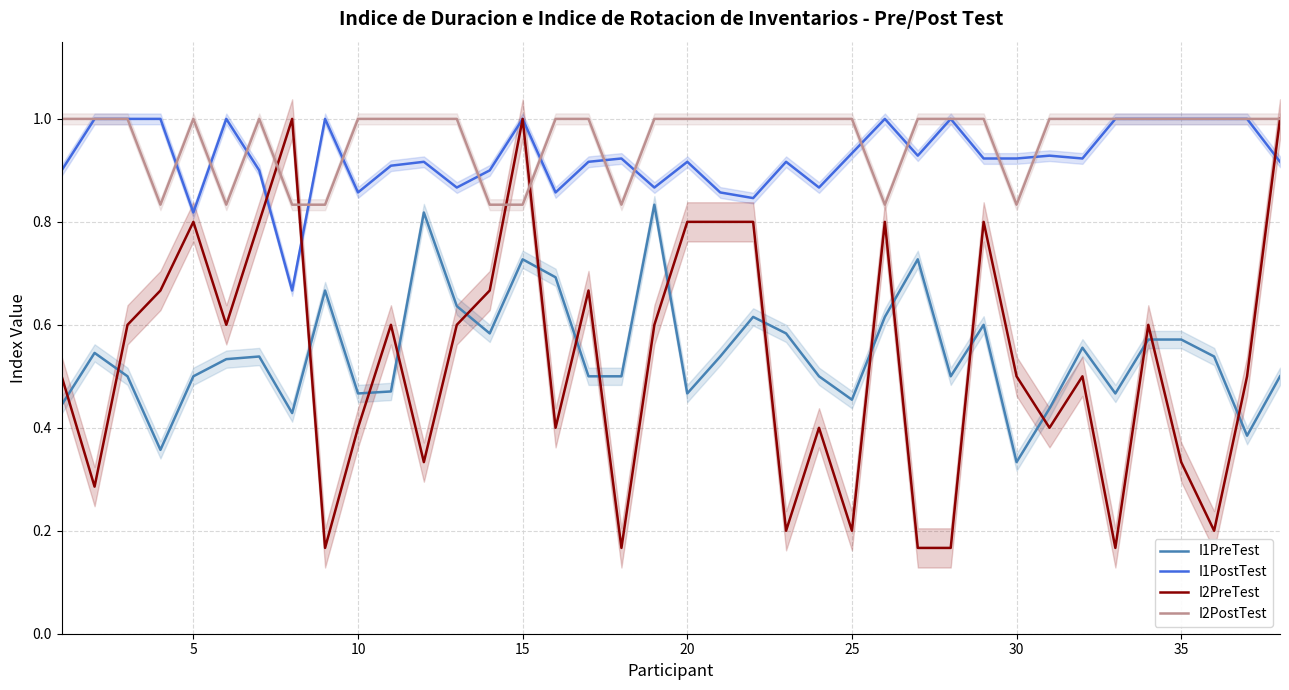

How many times do I2PostTest and I1PostTest cross each other?

13